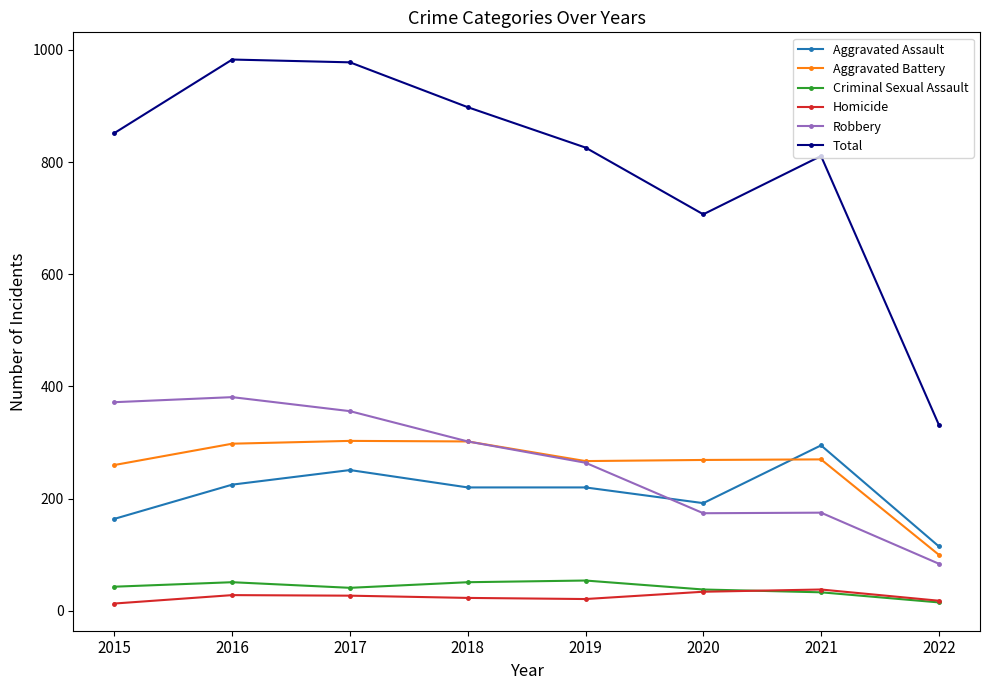

Is the value of Robbery at 2021 greater than the value of Total at 2021?

No